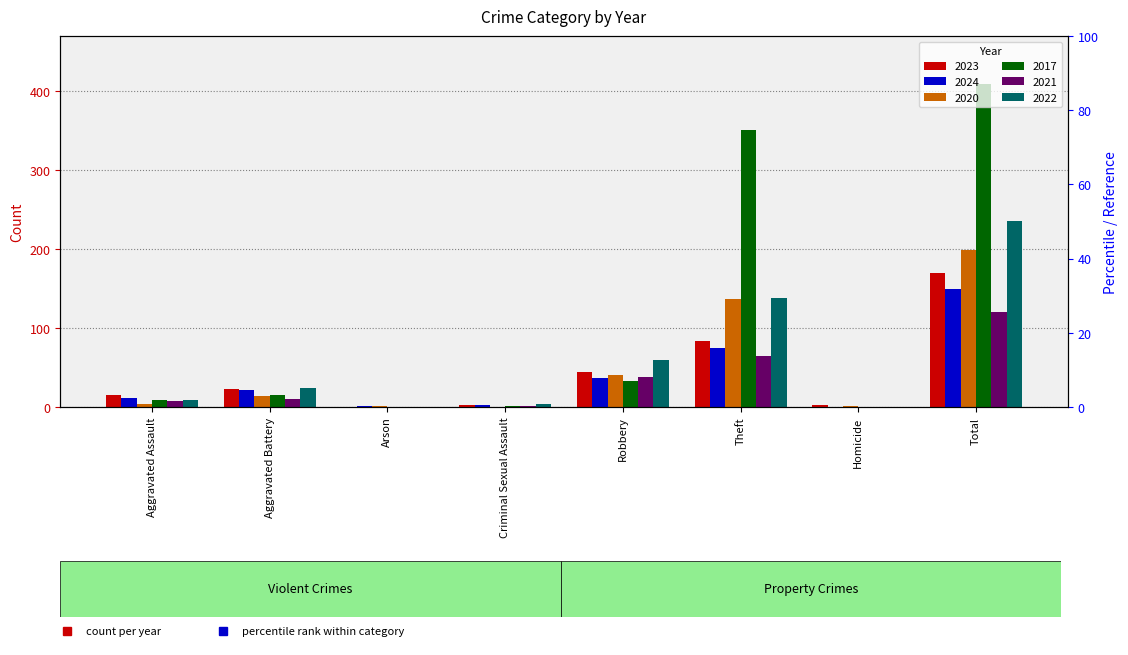

Which label corresponds to the smallest value in the chart?

Arson